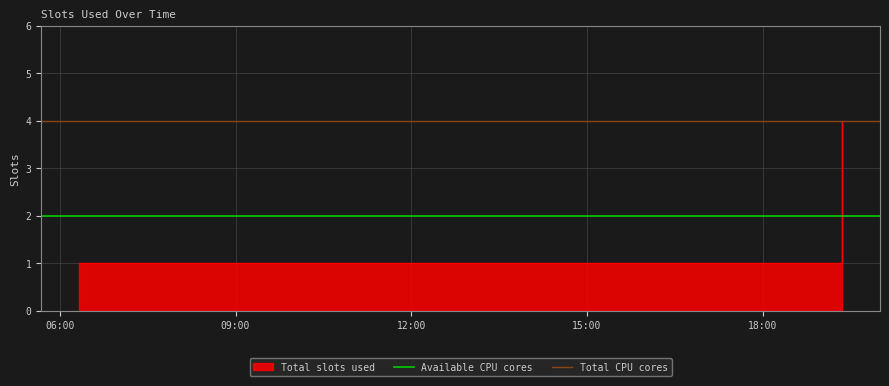

What is the highest value of the Available CPU cores series?

2